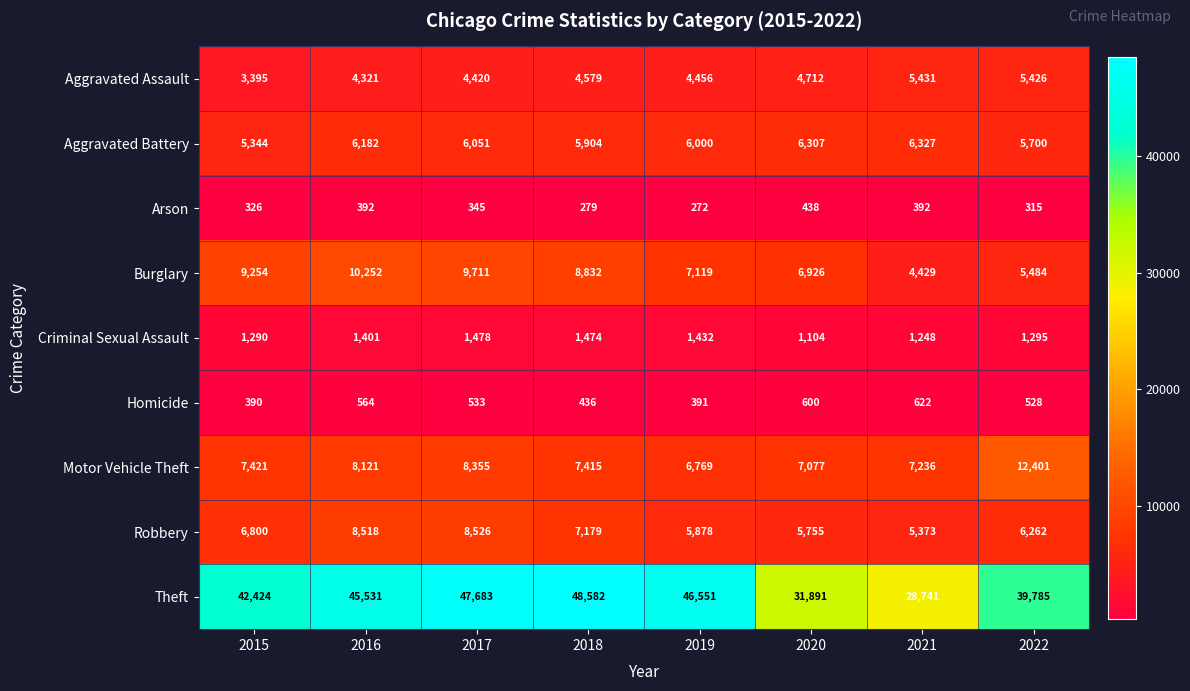

Which series has the largest range (max minus min)?

Theft